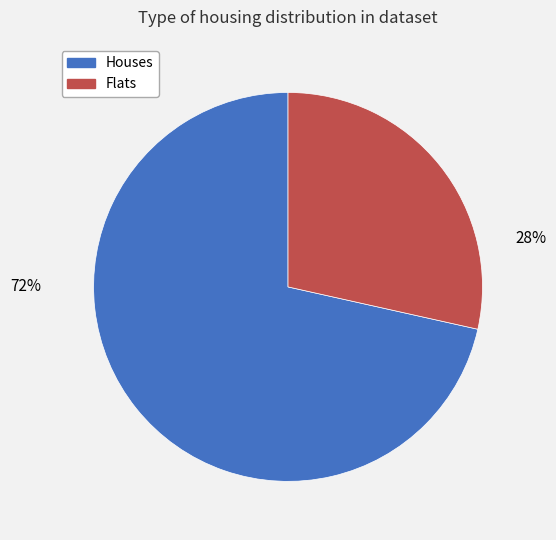

Is there any slice that represents more than half of the pie?

Yes